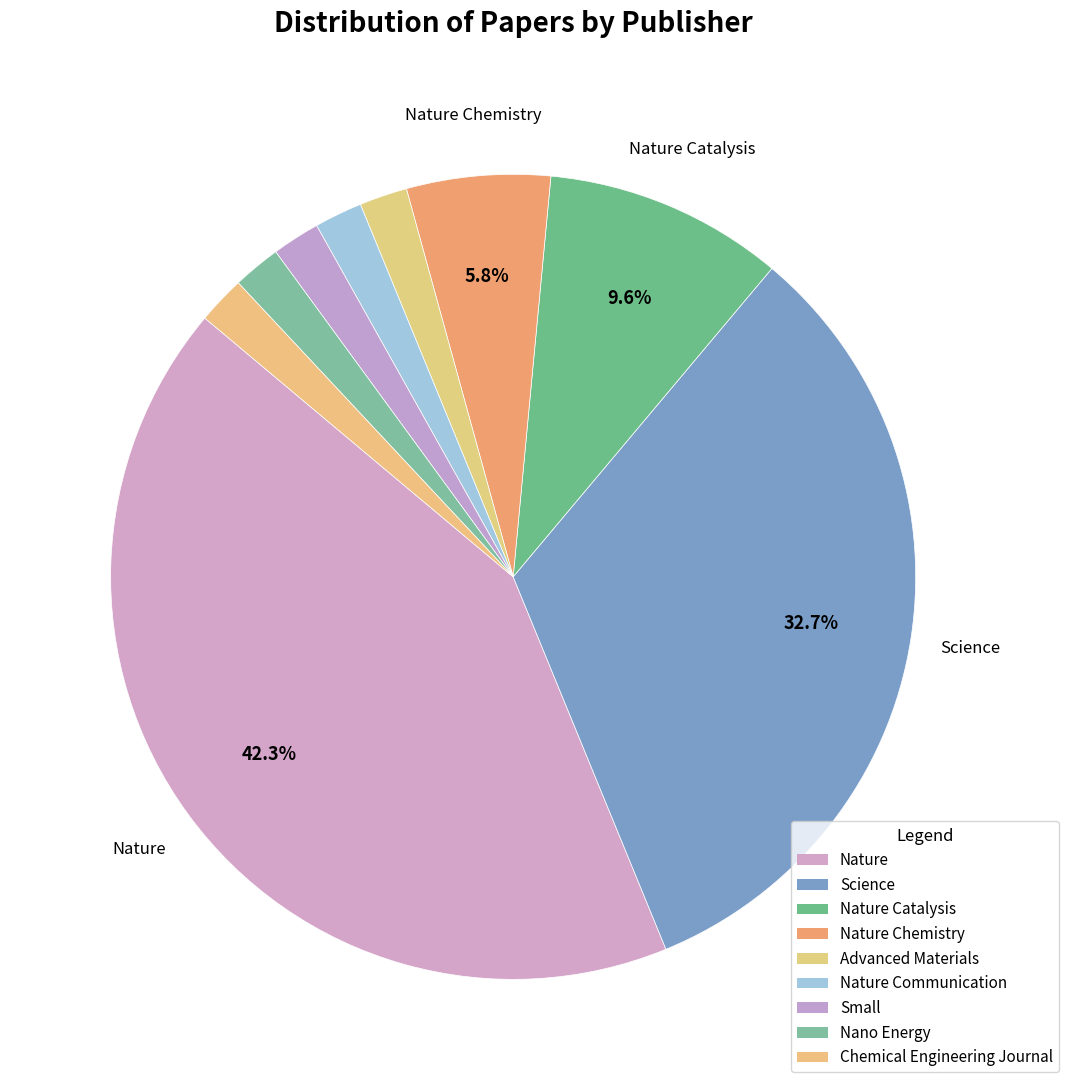

How many segments does this pie chart have?

9